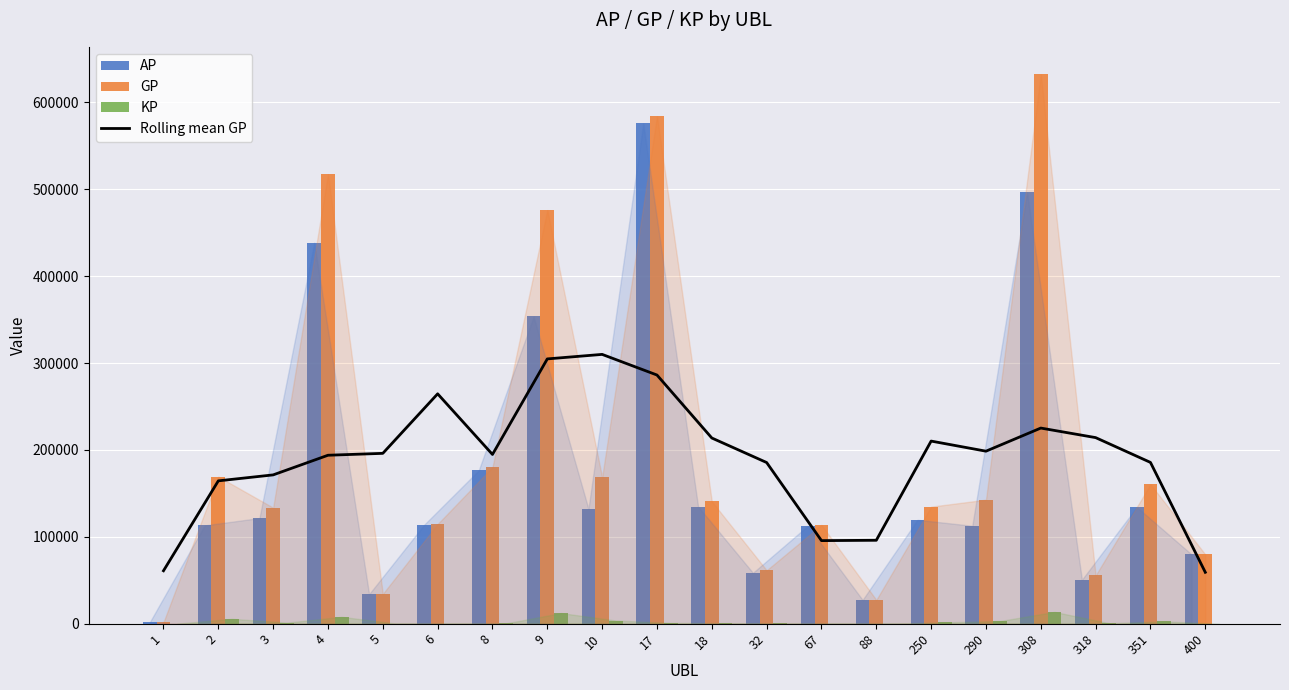

Reading left to right, list all the values displayed in this chart.

Rolling mean GP: 60910.6	164420.2	171281.6	193898.8	196081.2	264603.4	194811.4	304801.4	309995.4	286245.8	213755.8	185513.4	95611.4	96013.6	210202.2	198573.2	225188.2	214194.8	185643.6	59159.2
AP: 1689.0	113163.0	121634.0	438710.0	34011.0	113645.0	176575.0	353695.0	132206.0	576015.0	134866.0	58565.0	112660.0	27376.0	119594.0	112717.0	496797.0	50605.0	134251.0	79780.0
GP: 1689.0	169315.0	133549.0	517548.0	34307.0	114775.0	180227.0	476160.0	168588.0	584257.0	140745.0	61479.0	113710.0	27376.0	134747.0	142756.0	632422.0	55565.0	160451.0	79780.0
KP: 0.0	5615.2	1191.5	7883.8	29.6	113.0	365.2	12246.6	3638.2	824.2	587.9	291.4	105.0	0.0	1515.3	3004.0	13562.4	496.0	2620.0	0.0